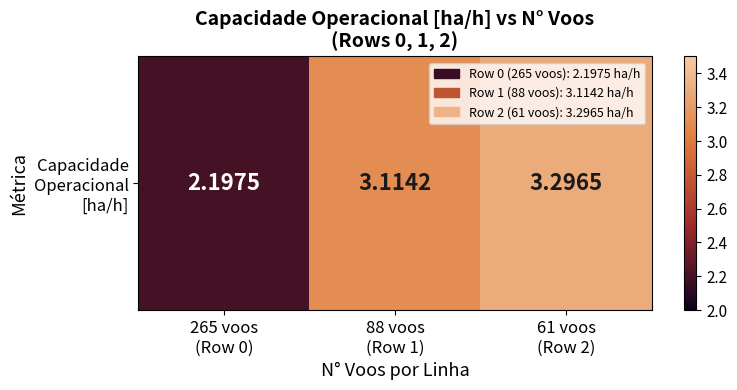

The chart shows a value of 5.1 at 88 voos
(Row 1). True or false?

False